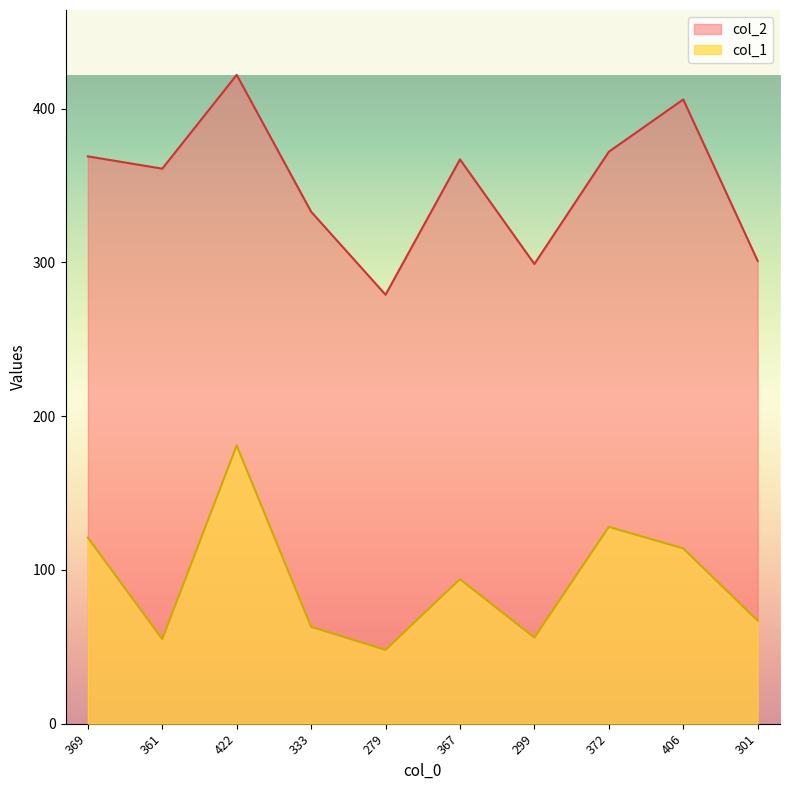

Reading right to left, extract all data points from this chart.

col_1: 301=67	406=114	372=128	299=56	367=94	279=48	333=63	422=181	361=55	369=121
col_2: 301=301	406=406	372=372	299=299	367=367	279=279	333=333	422=422	361=361	369=369